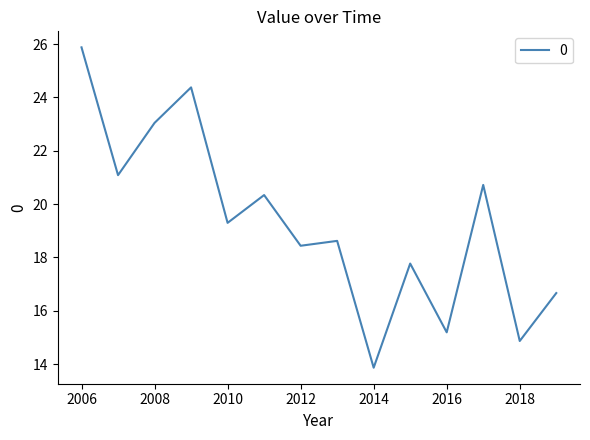

What is the maximum value shown in the chart?

25.9